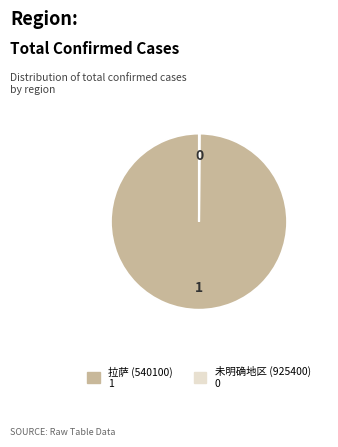

What is the majority slice?

拉萨 (540100)